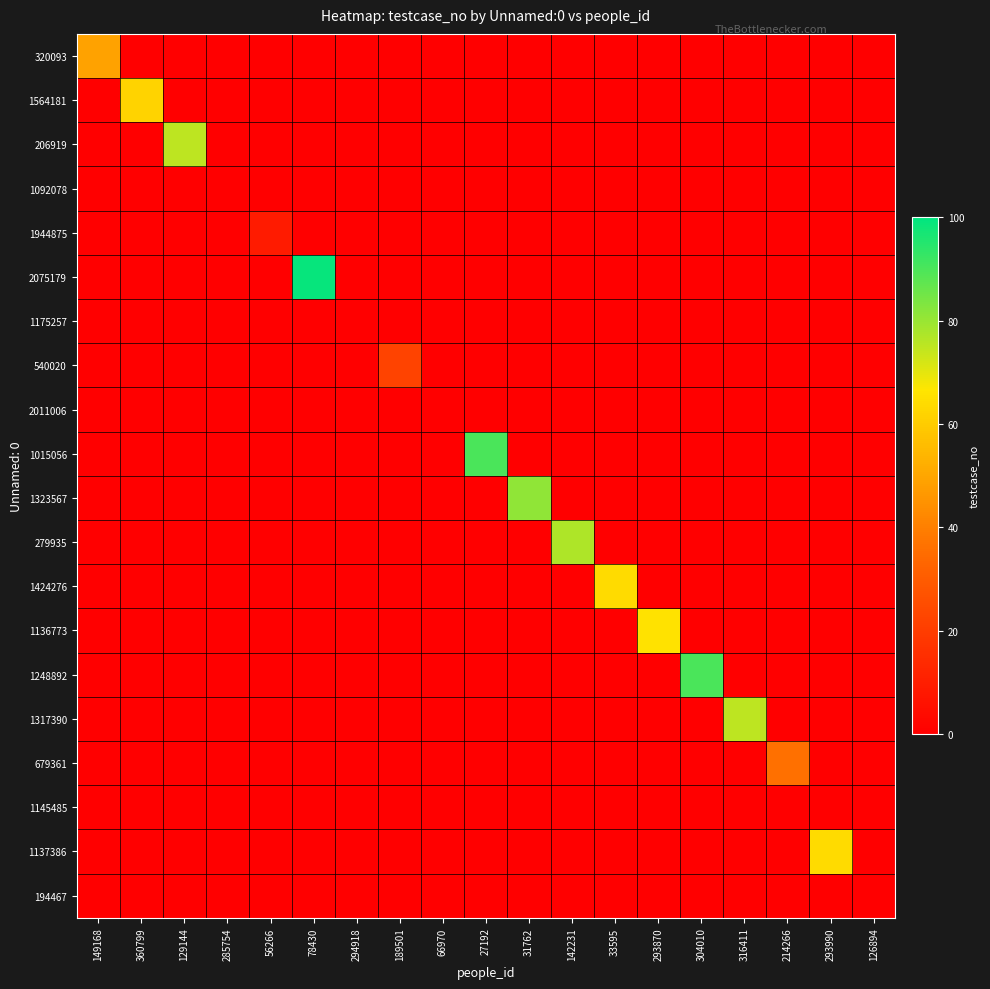

Which series changed the most between 78430 and 126894?

2075179